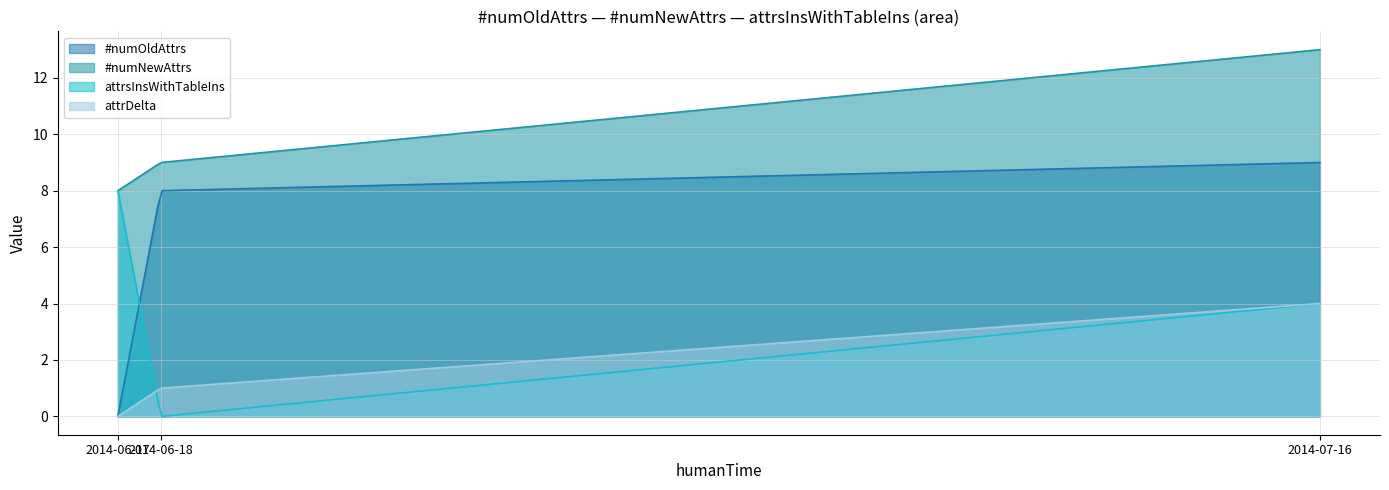

Rank the series by their average value, from lowest to highest.

attrDelta, attrsInsWithTableIns, #numOldAttrs, #numNewAttrs